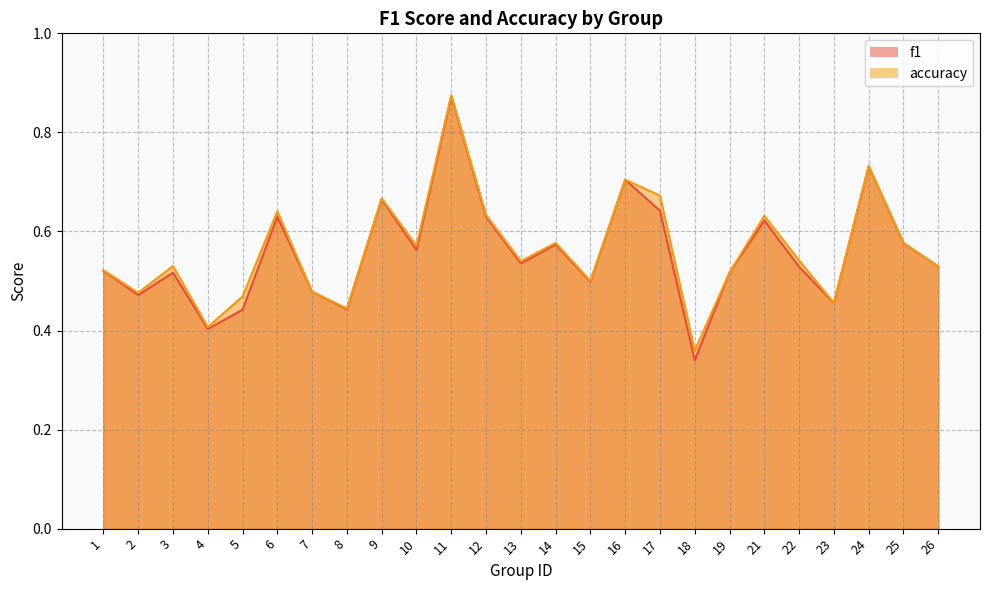

At which category does accuracy reach its first local valley?

2